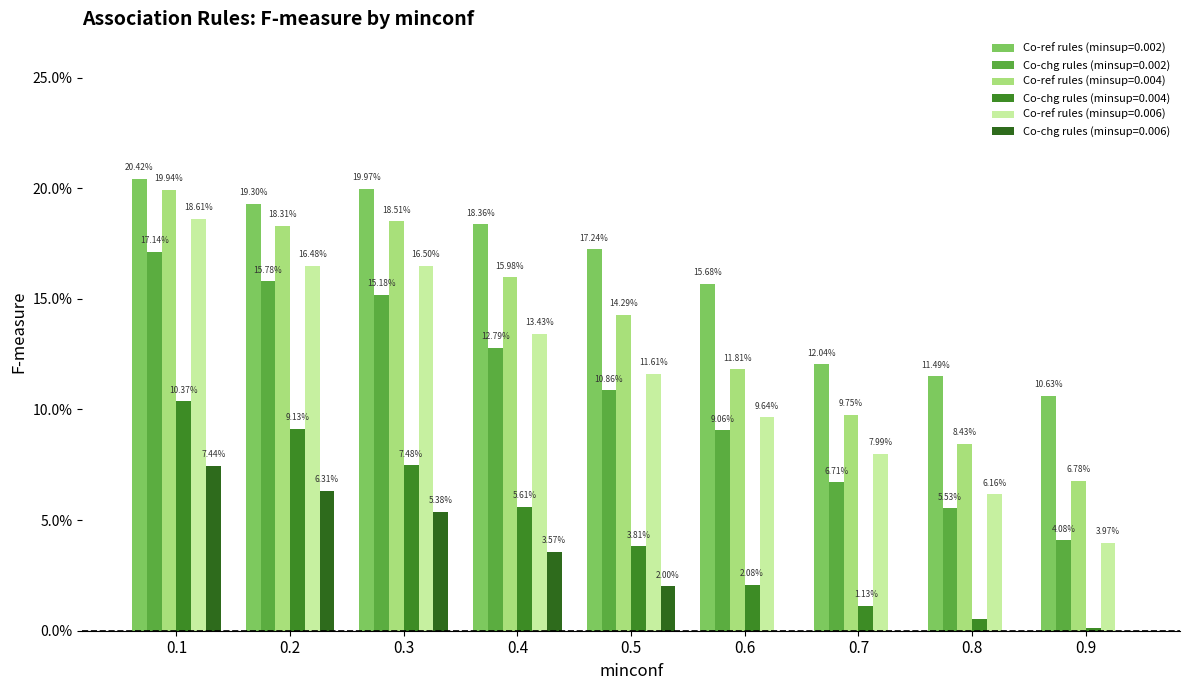

At how many categories does at least one series exceed 0?

9